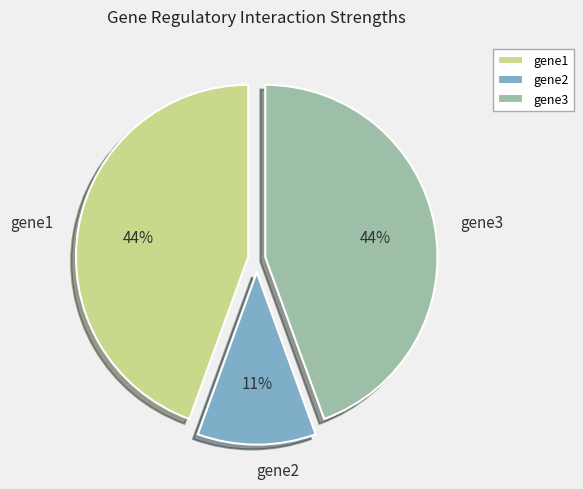

Does any single category account for the majority?

No